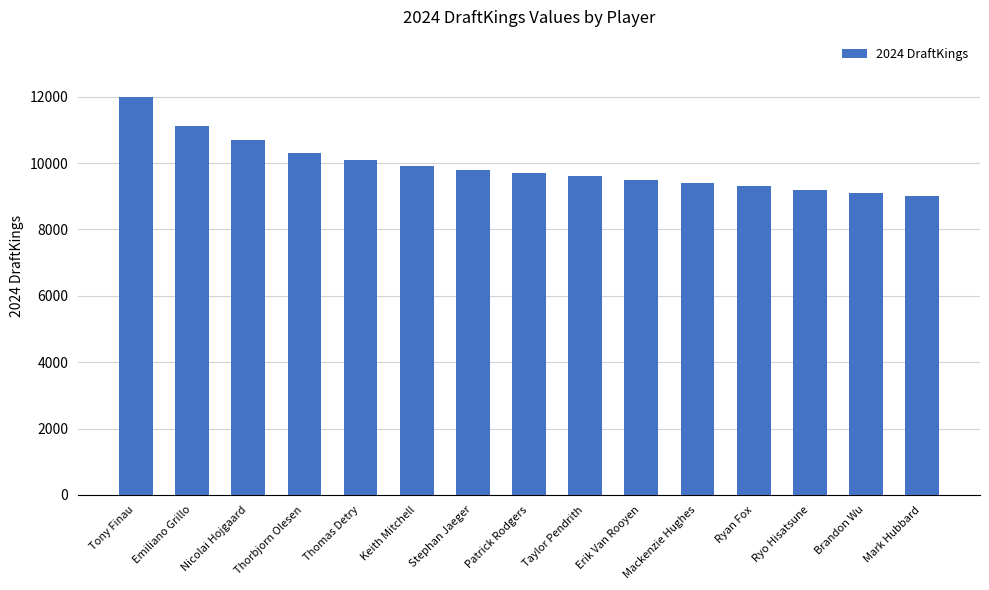

What is the change in value from Nicolai Hojgaard to Keith Mitchell?

-800